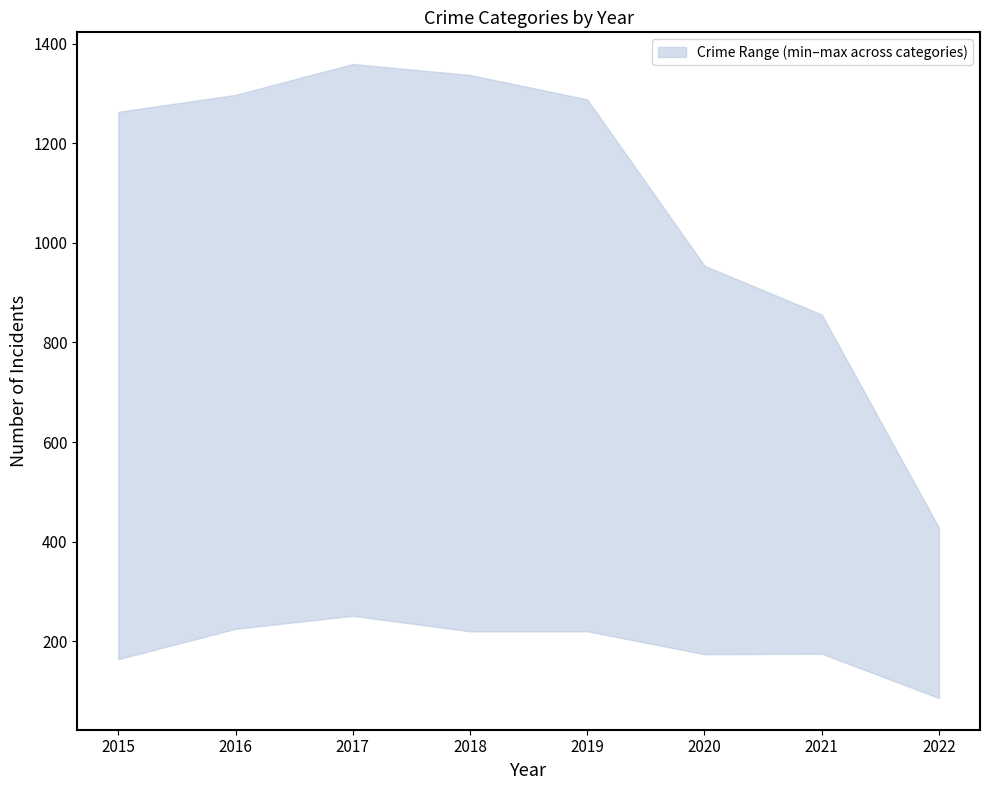

What is the greatest value displayed?

1359